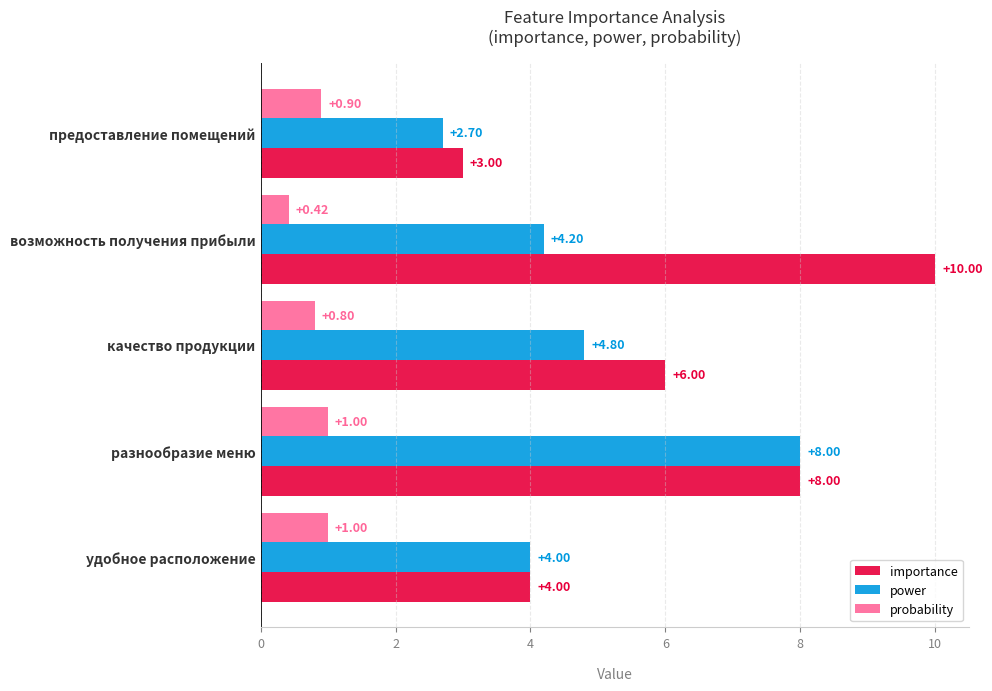

Which label corresponds to the smallest value in the chart?

возможность получения прибыли